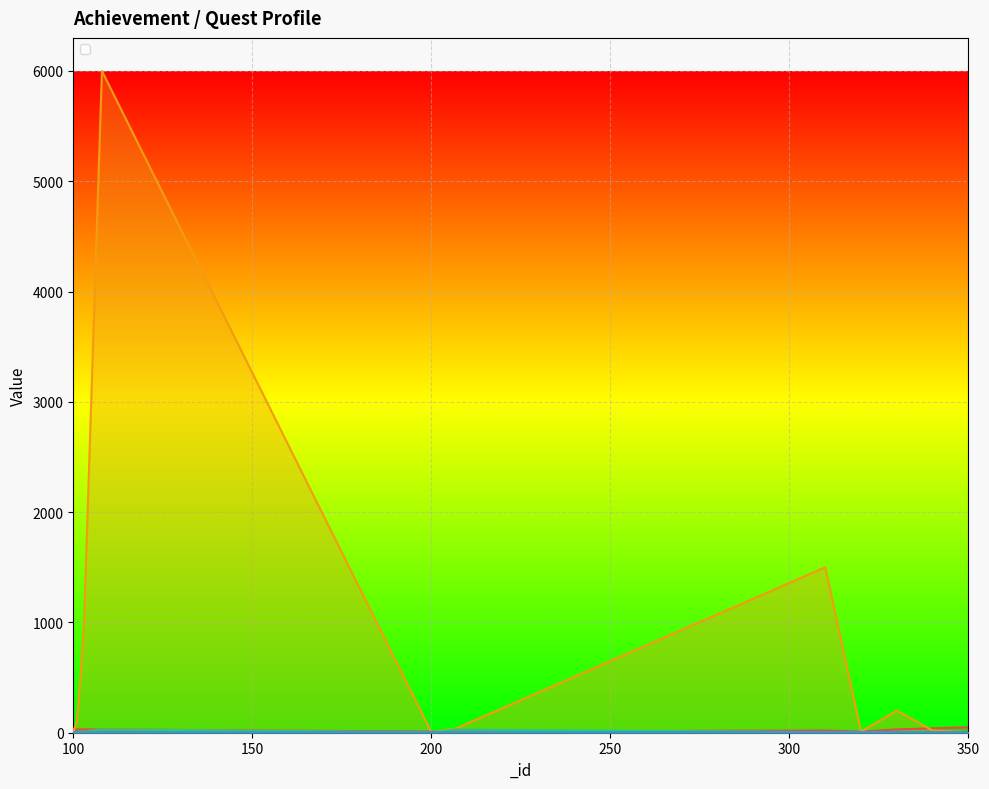

What is the maximum value for _rewardCount_1?

30